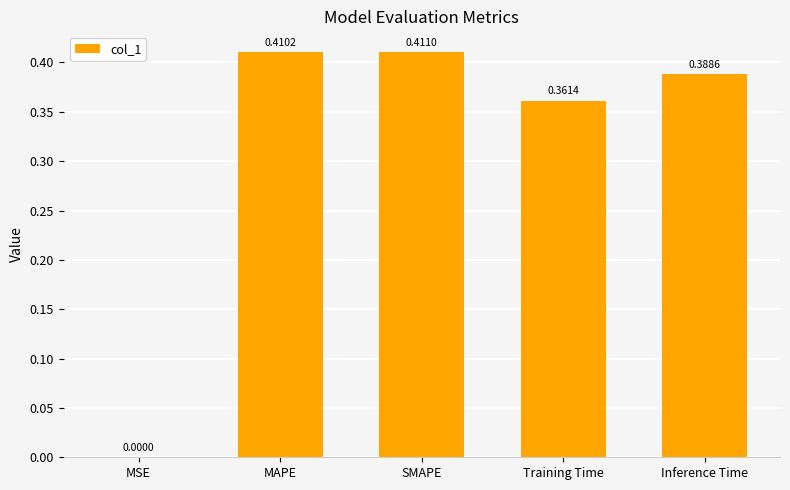

At which category does the chart reach its peak across all series?

SMAPE